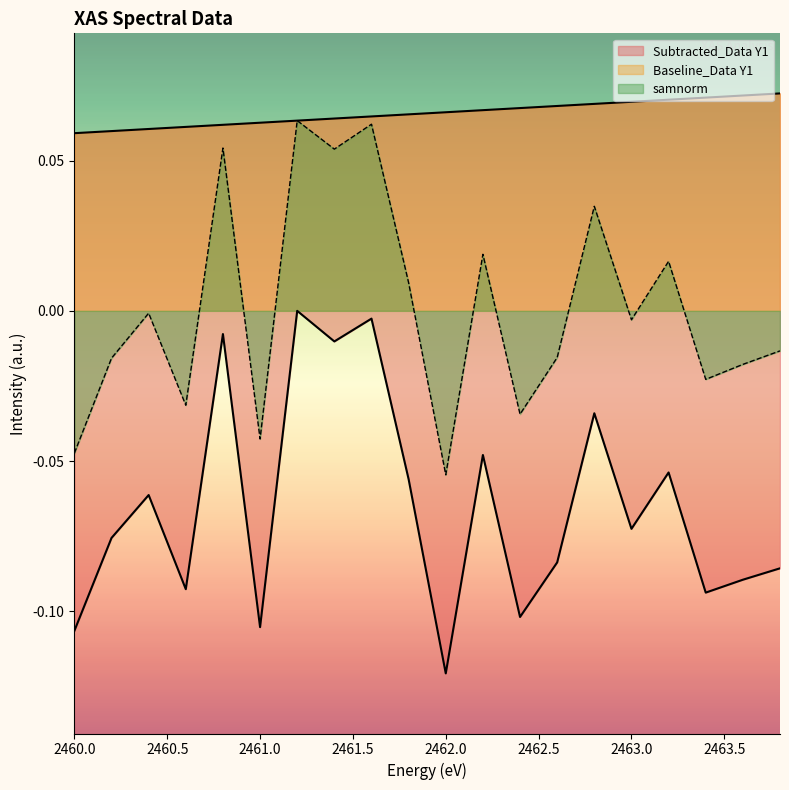

At which label is samnorm closest to 0?

2460.4